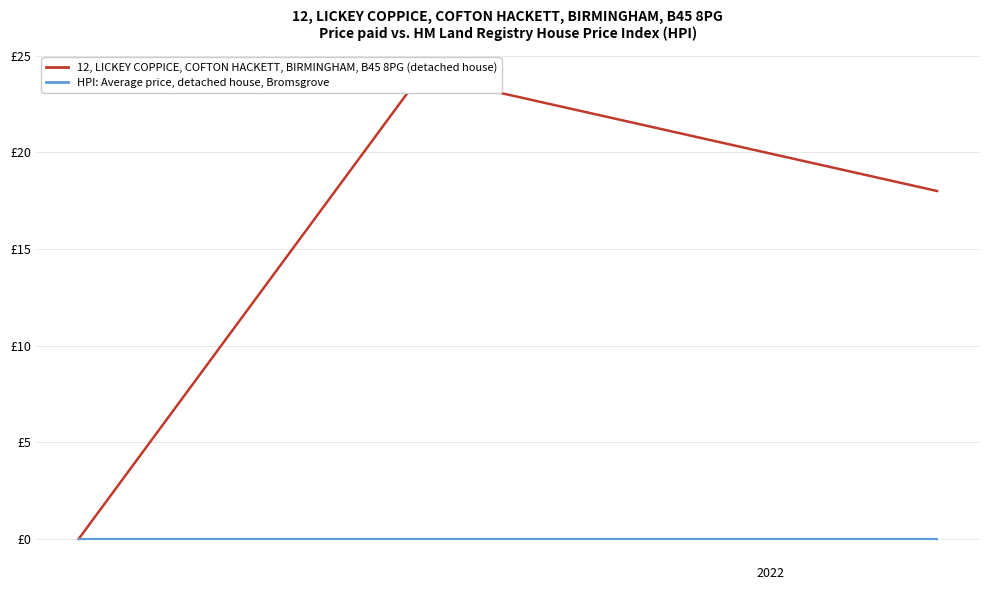

Is it true that col_1 equals -13 at 2022?

False